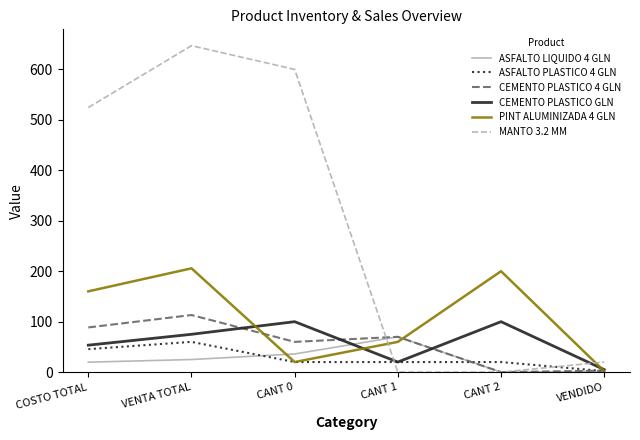

Read the ASFALTO LIQUIDO 4 GLN value at CANT 1.

70.0